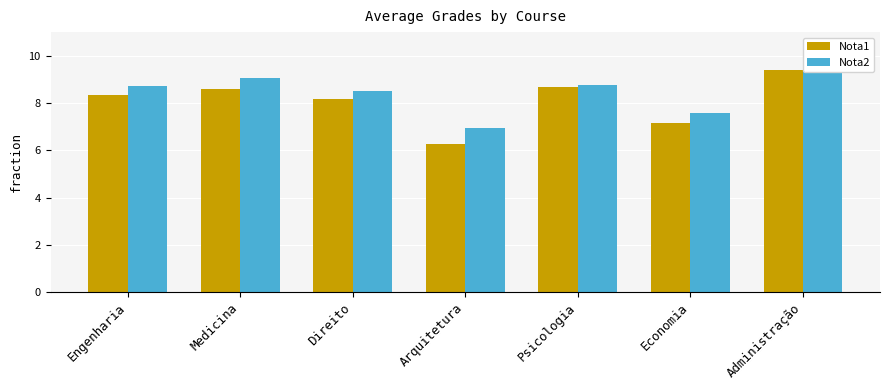

At which category is the sum across all series the highest?

Administração